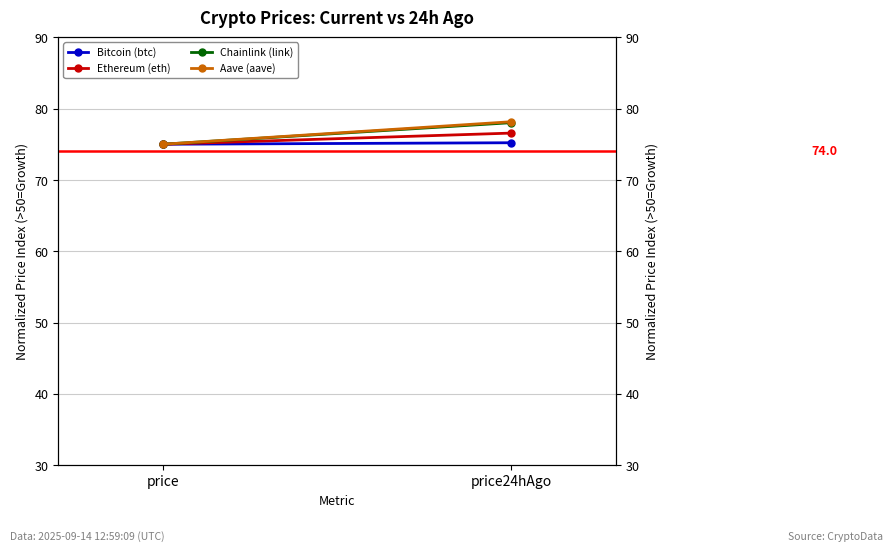

Which category has the highest value in the Aave (aave) series?

price24hAgo